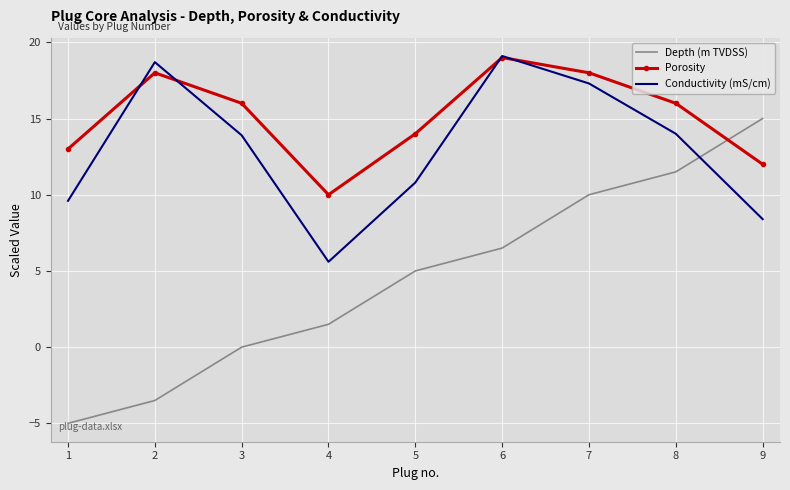

Where does the Porosity series first go above 16?

2